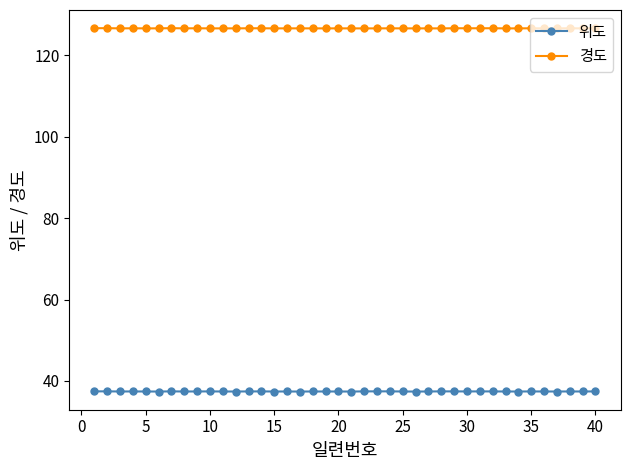

At how many categories does at least one series exceed 49?

40